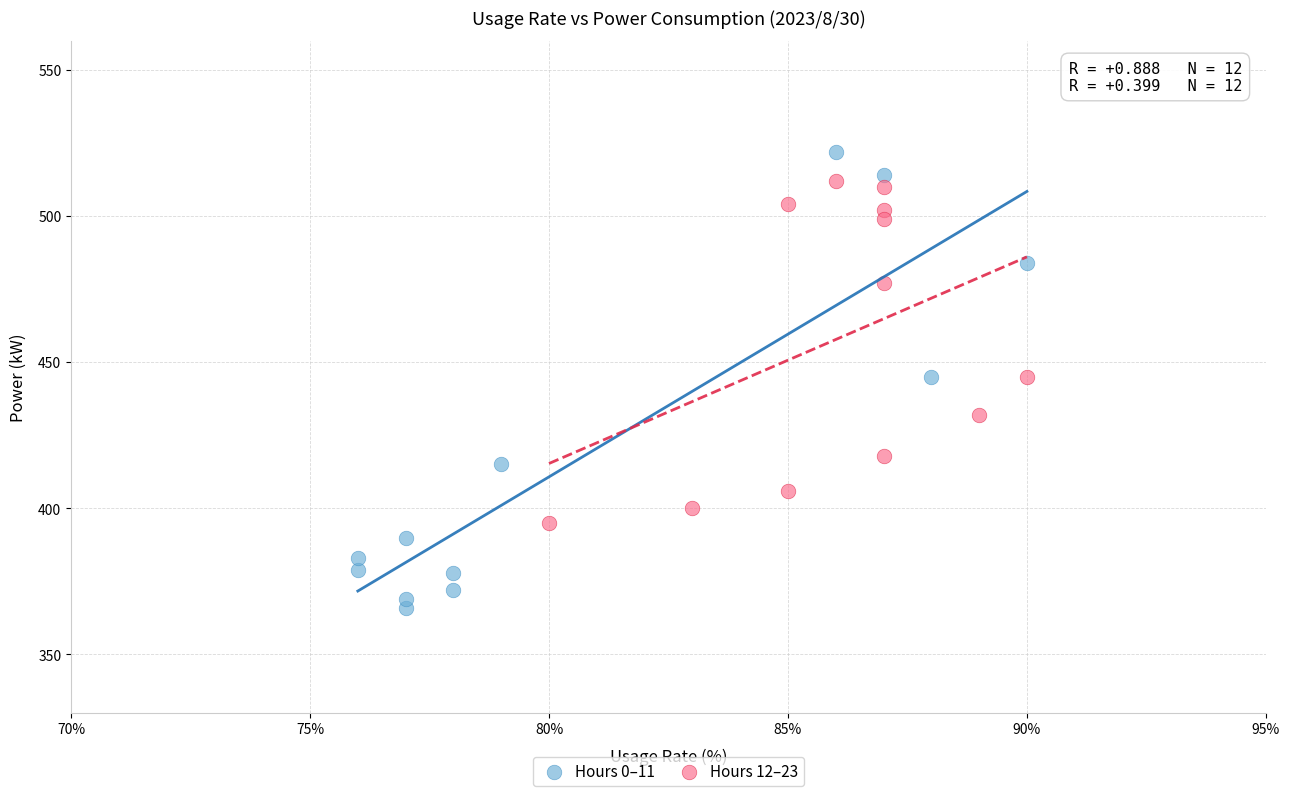

Which series reaches the minimum Y coordinate?

Hours 0–11